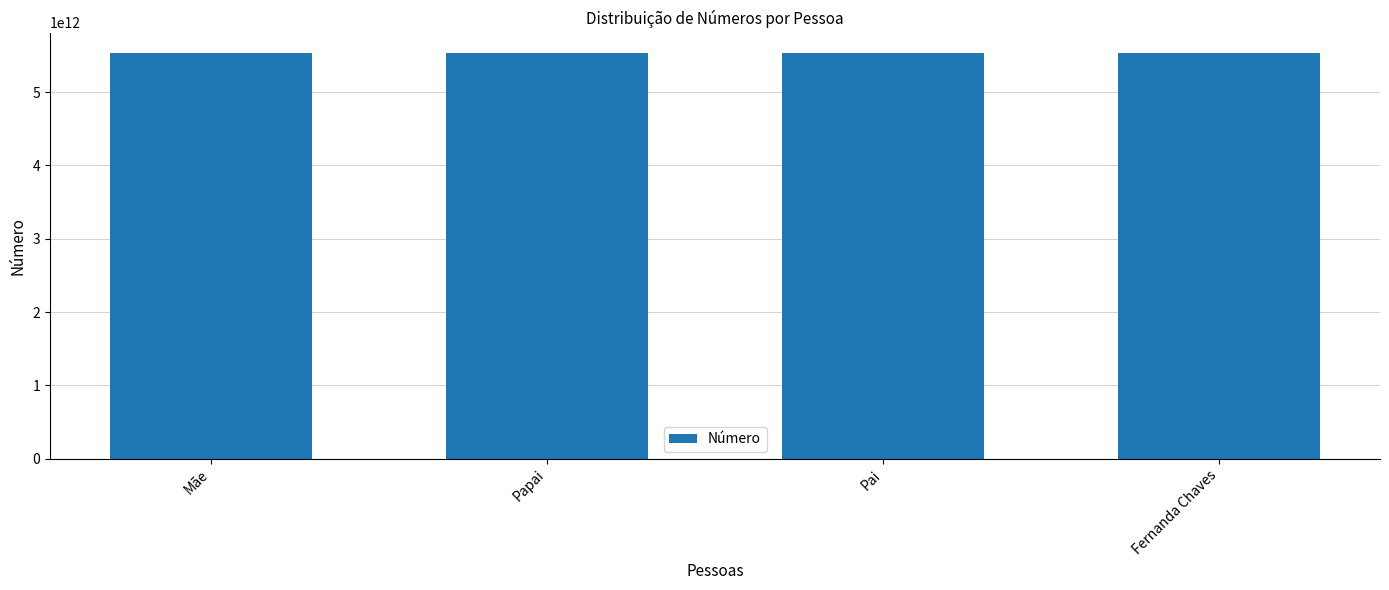

What is the value of the 3rd bar from the left?

5532988582312